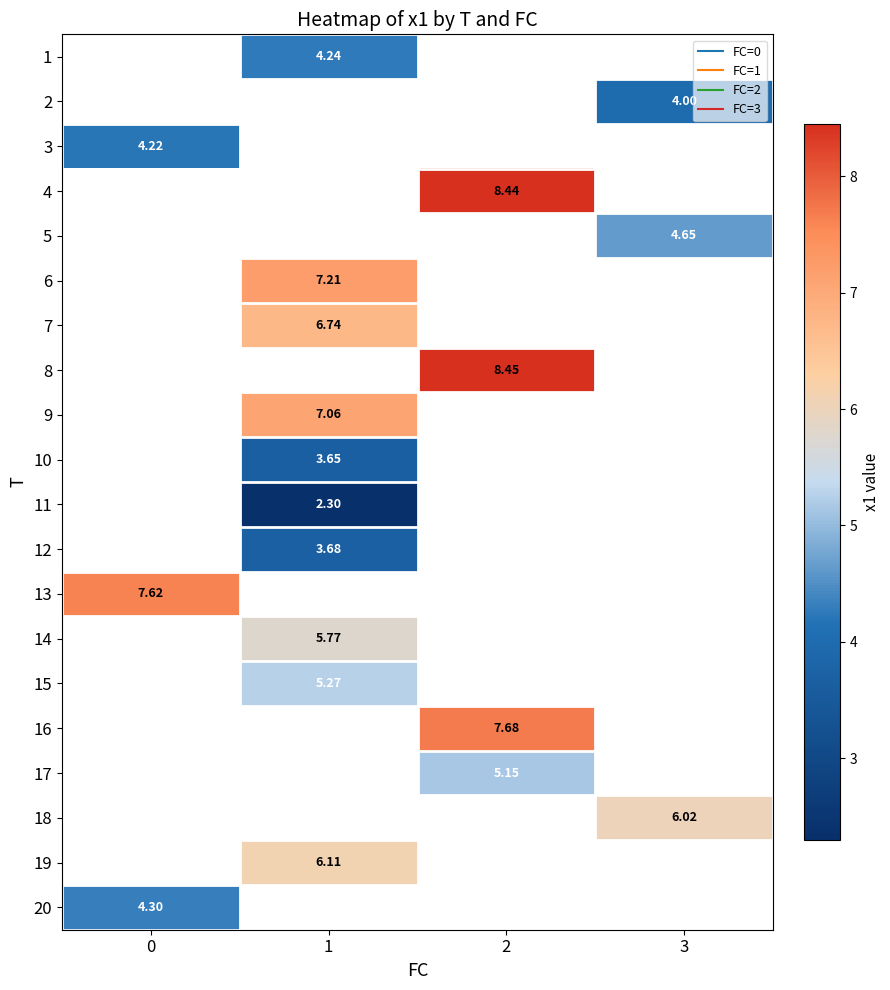

Read the 7 value at 1.

6.7